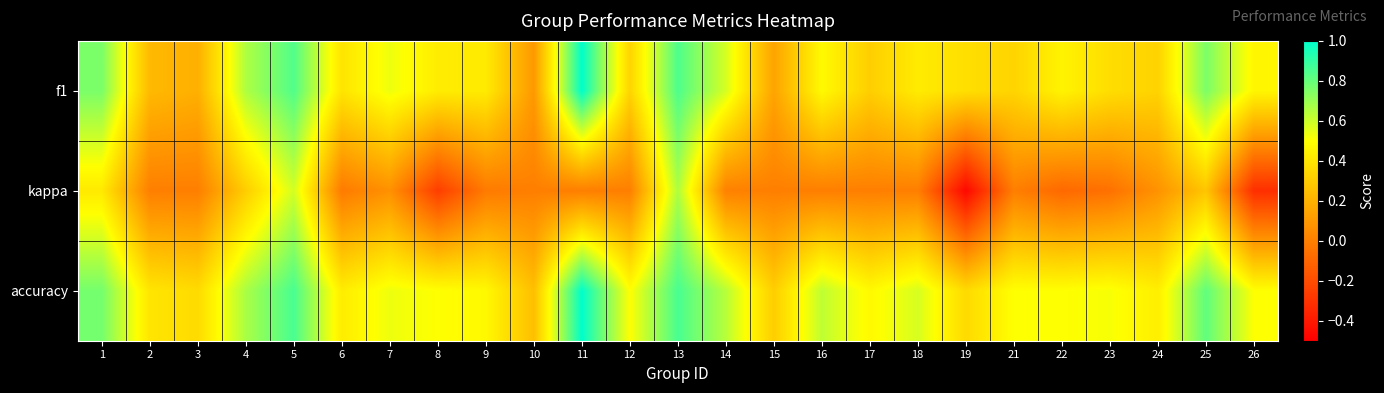

List the series in order of their overall mean, lowest first.

kappa, f1, accuracy